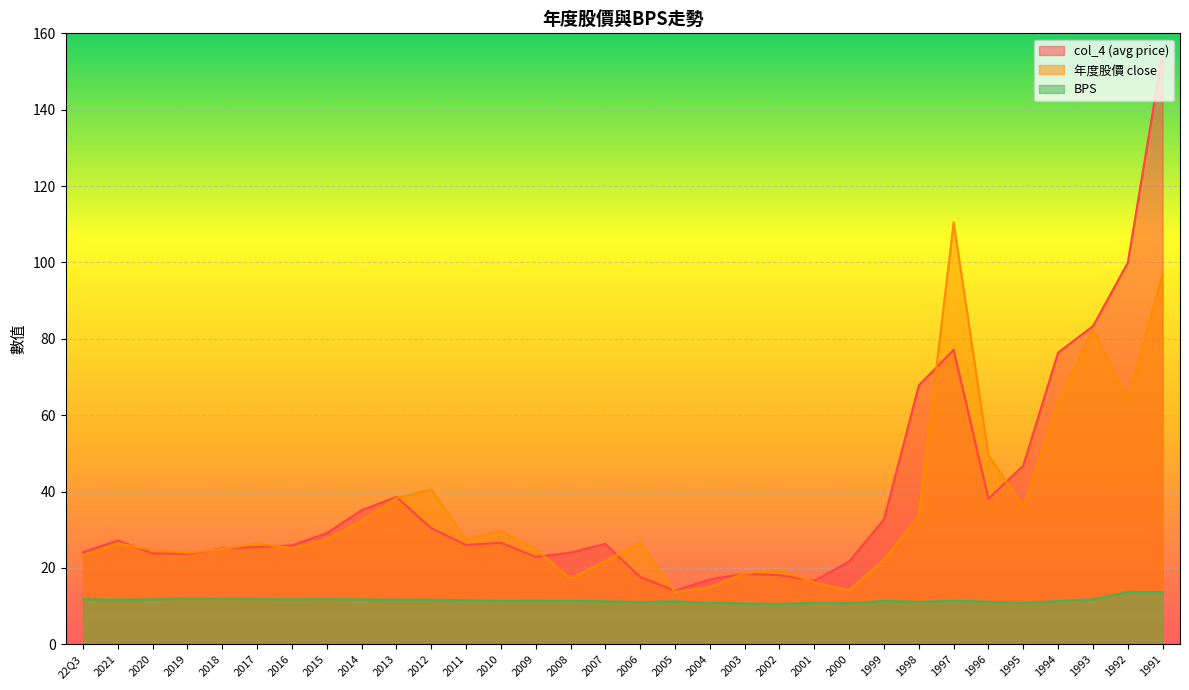

True or false: BPS has more than 2 interior local peaks.

True